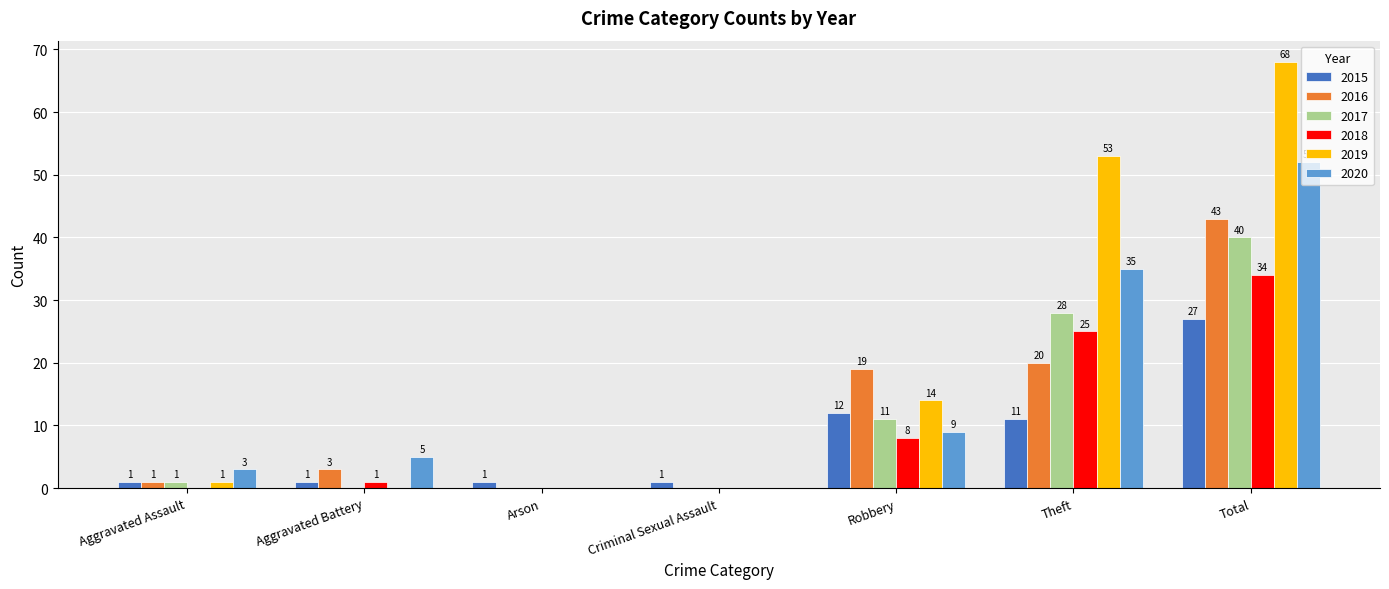

Are the bars horizontal?

No